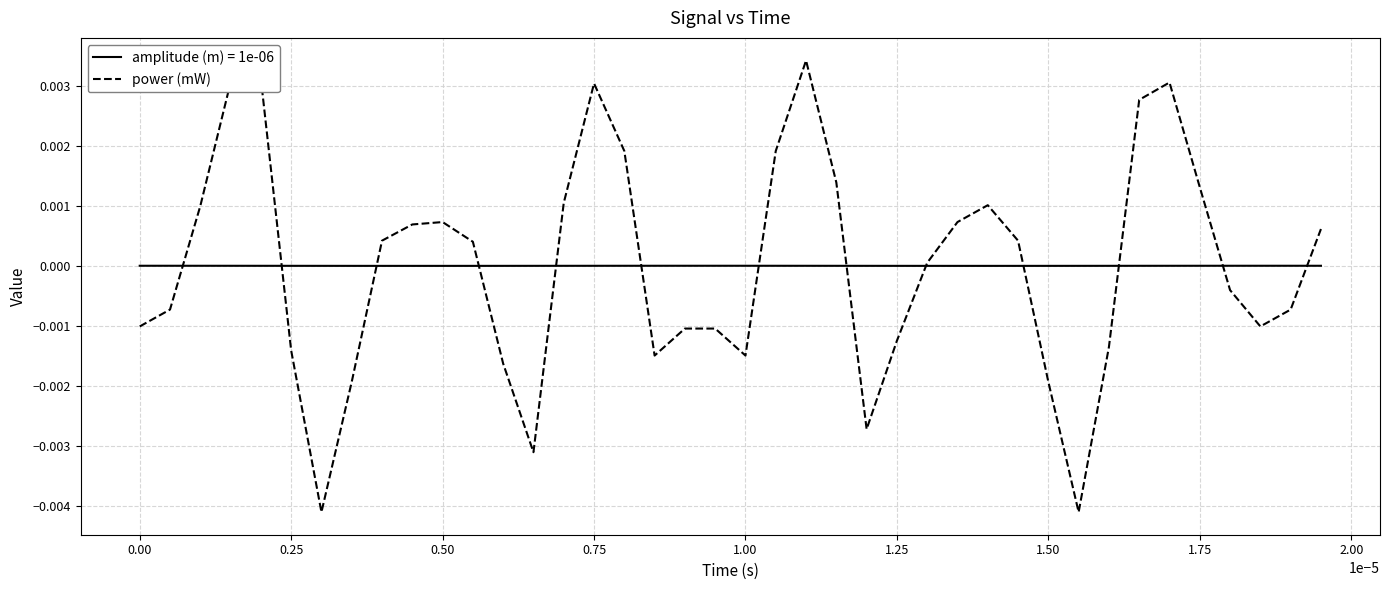

Which series has the largest range (max minus min)?

power (mW)